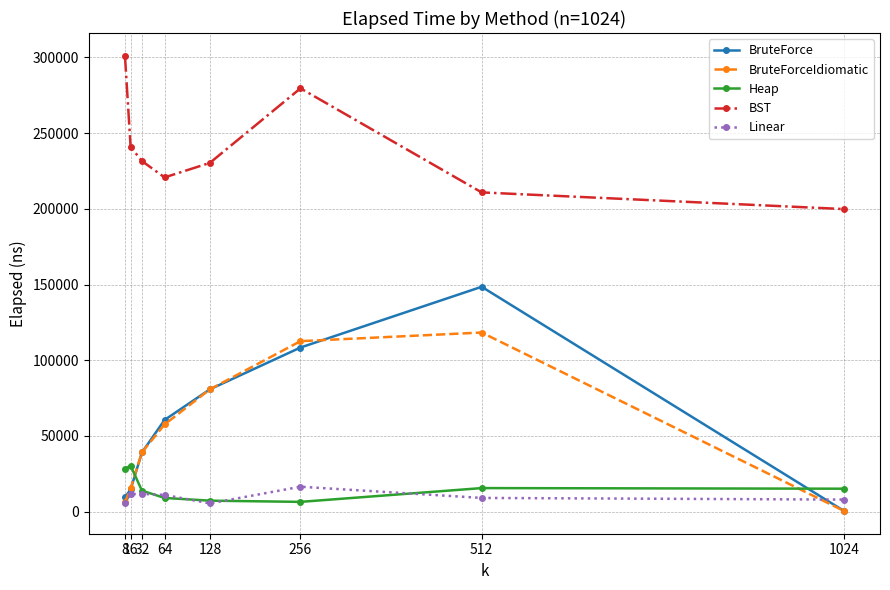

What are all the series names shown in the legend?

BruteForce, BruteForceIdiomatic, Heap, BST, Linear